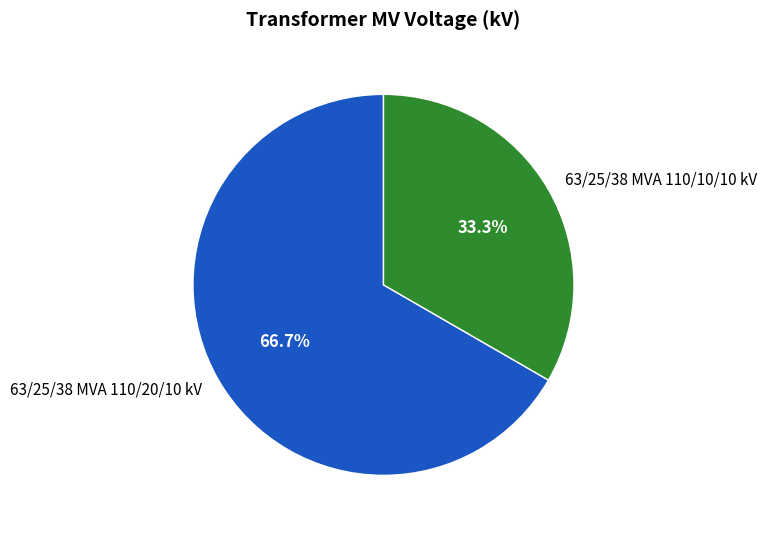

How many segments does this pie chart have?

2